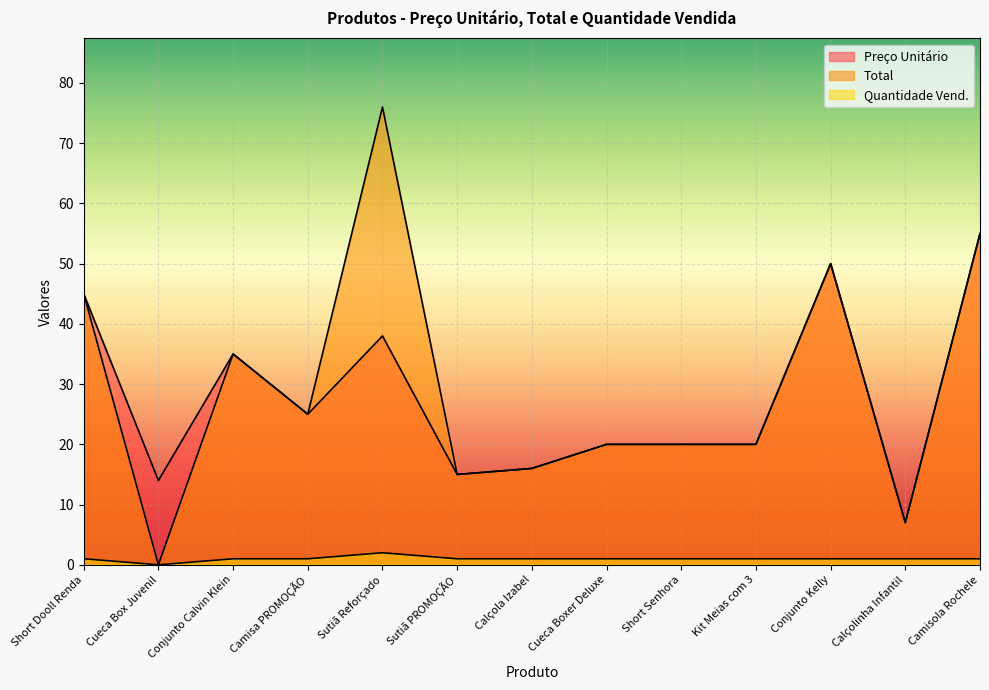

Where does the Total series first go above 20?

Short Dooll Renda